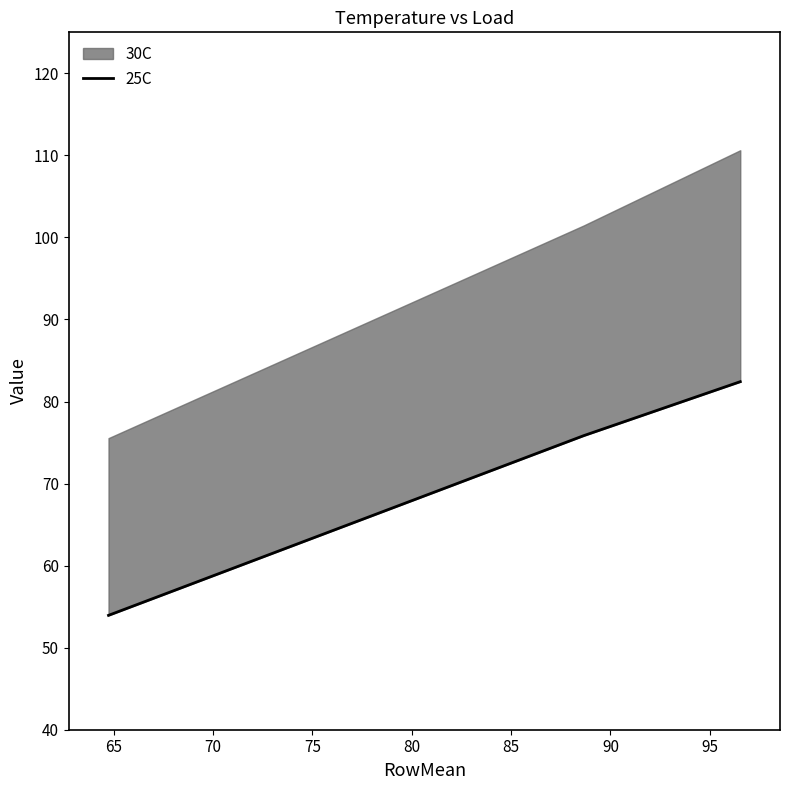

How many values exceed 75?

2